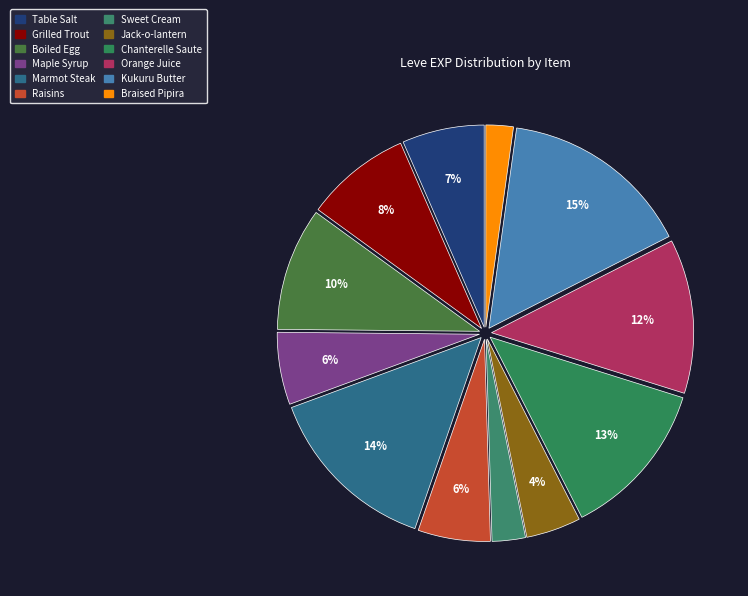

Count the number of slices in the pie.

12